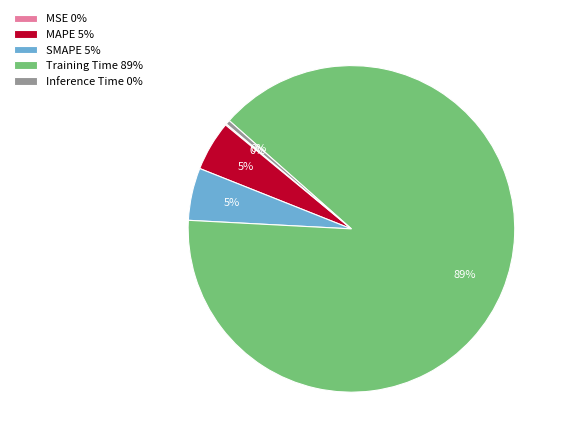

Do SMAPE 5% and MAPE 5% together represent more than half of the pie?

No